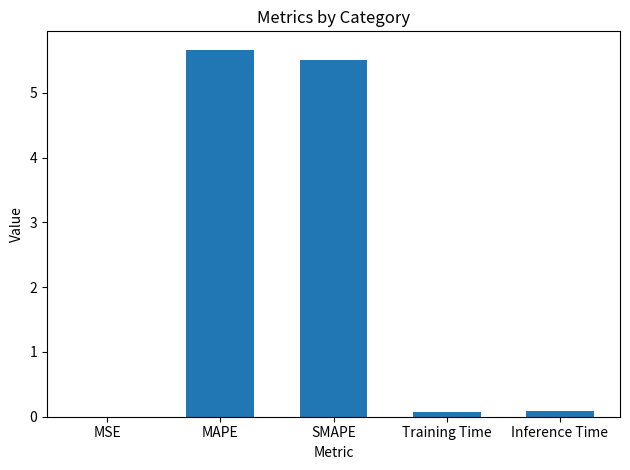

What is the average value?

2.3